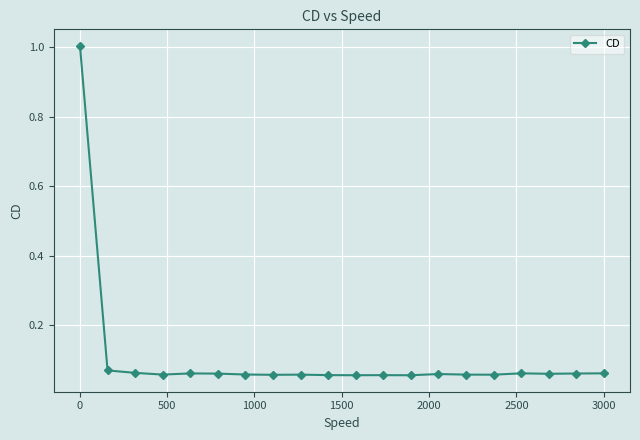

Does the chart have visible grid lines?

Yes